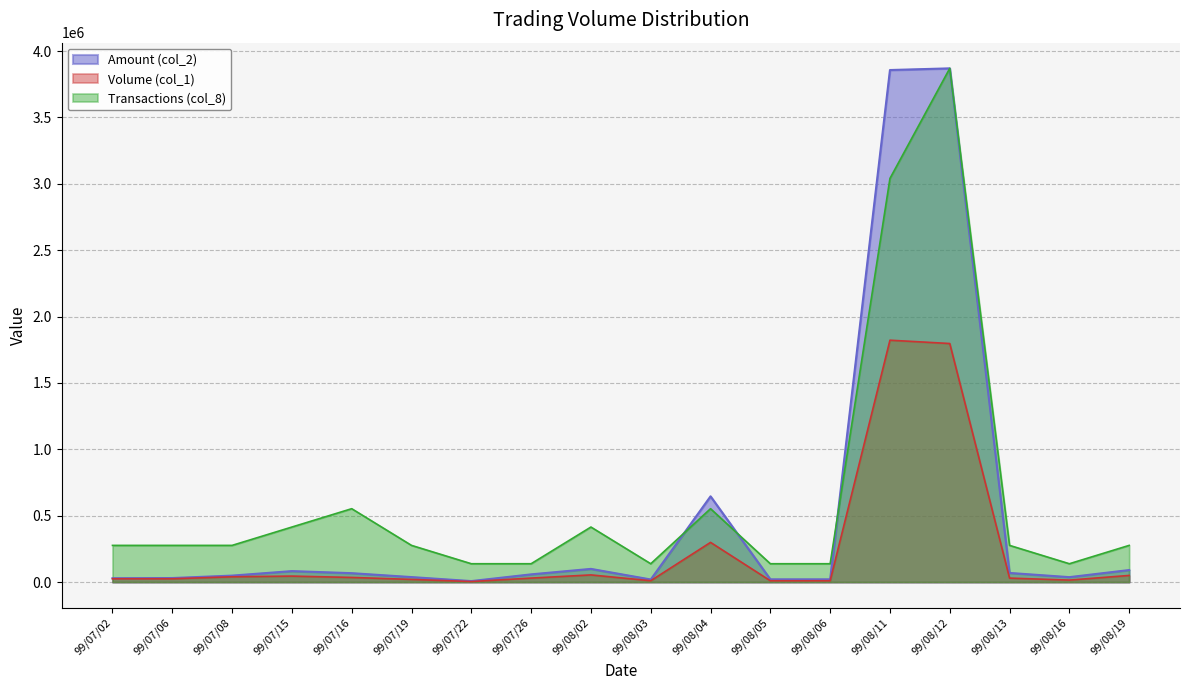

What is the label of the 16th point from the left?

99/08/13